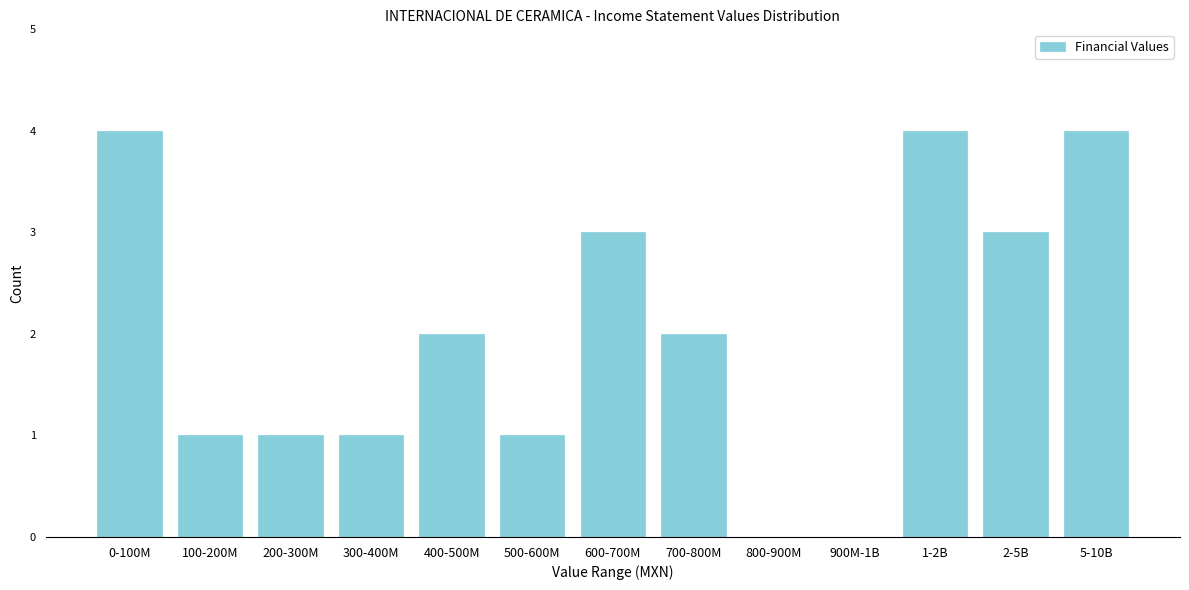

Reading right to left, what are all the values shown in this chart?

5-10B=4	2-5B=3	1-2B=4	900M-1B=0	800-900M=0	700-800M=2	600-700M=3	500-600M=1	400-500M=2	300-400M=1	200-300M=1	100-200M=1	0-100M=4